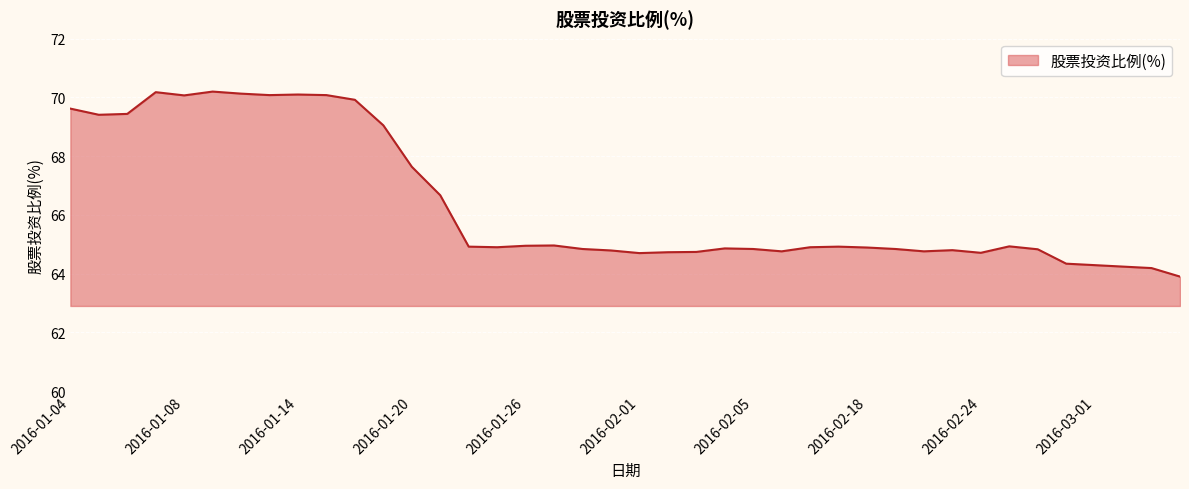

What is the maximum value shown in the chart?

70.2